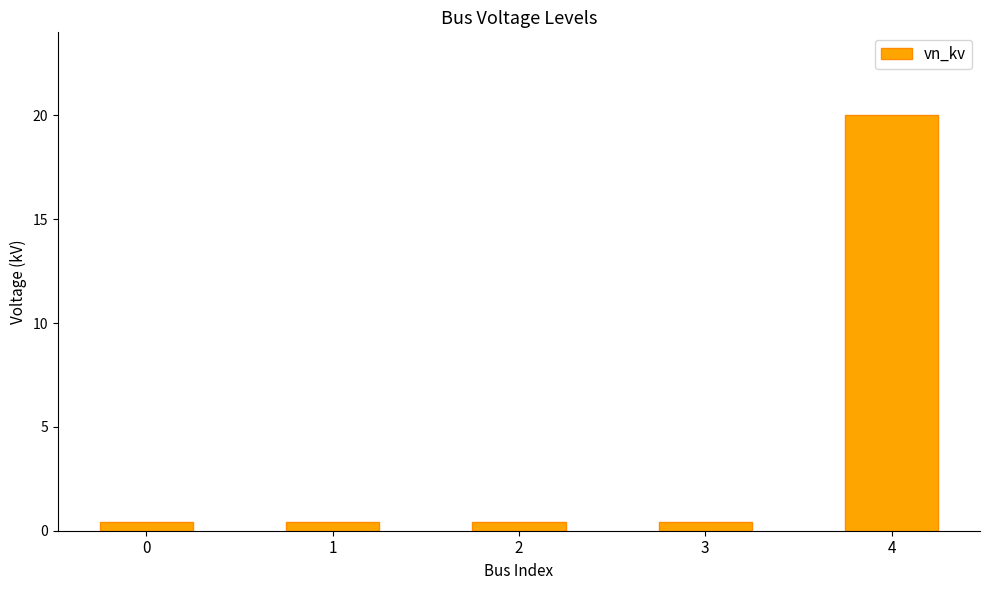

What is the average value?

4.3